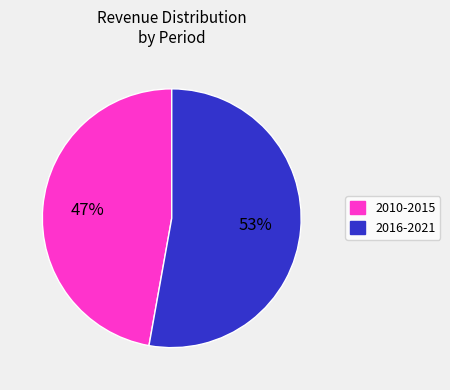

What is the smallest slice in the pie chart?

2010-2015